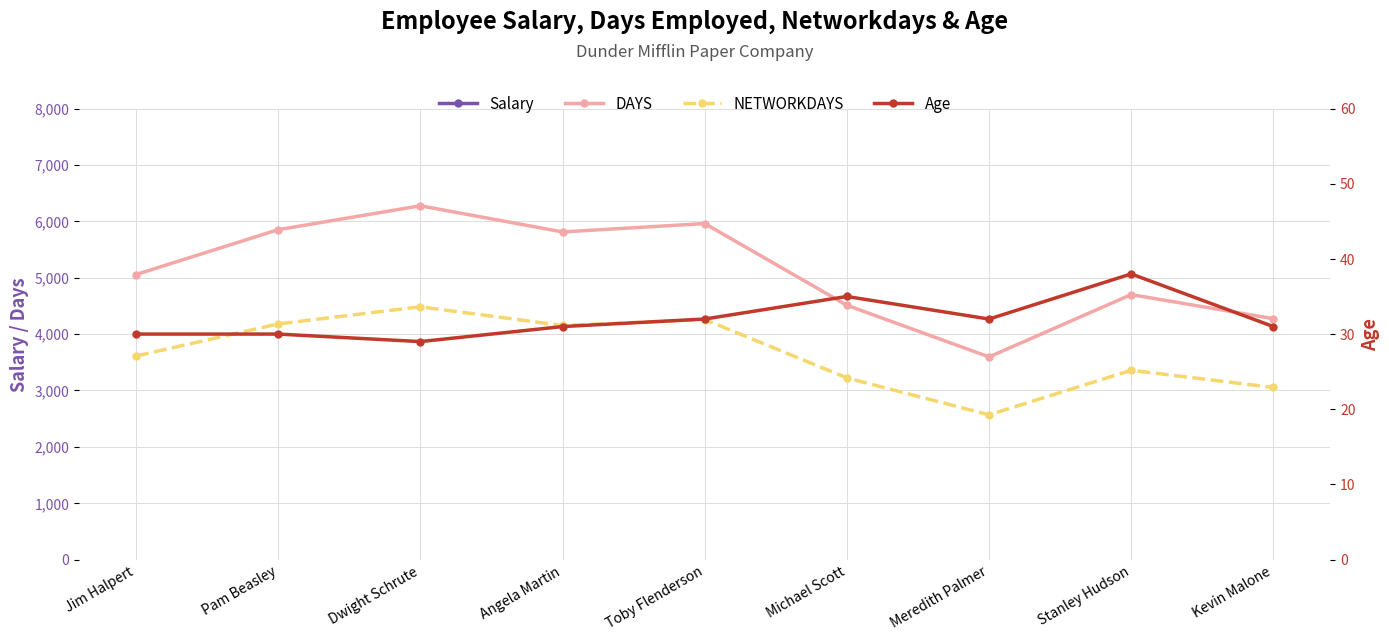

Count the number of data series in this chart.

4